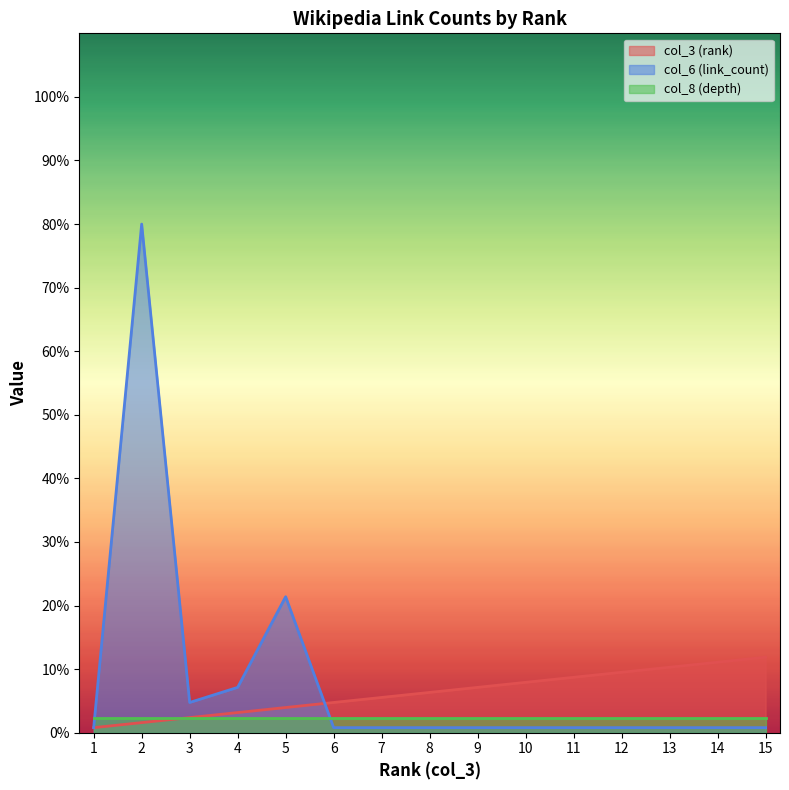

Is the value of col_3 (rank) at 2 greater than the value of col_6 (link_count) at 8?

Yes